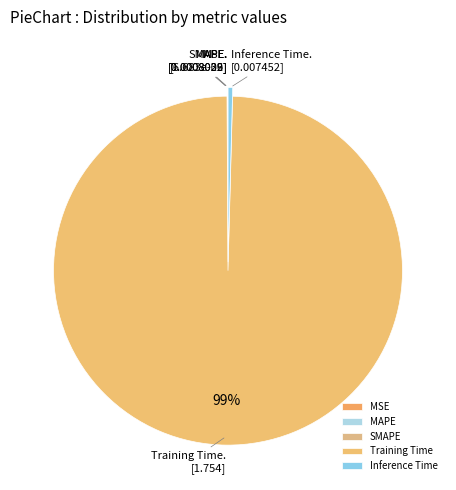

What is the majority slice?

Training Time